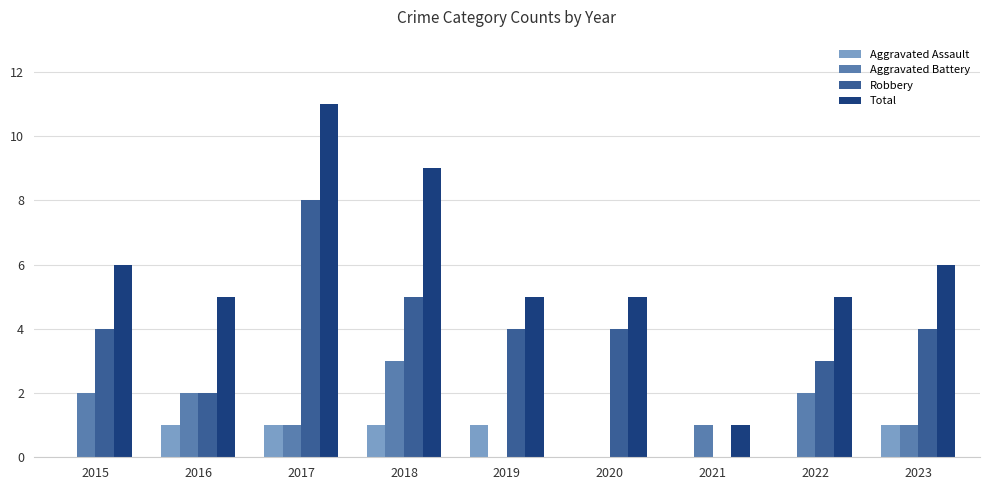

How many groups of bars are there?

9